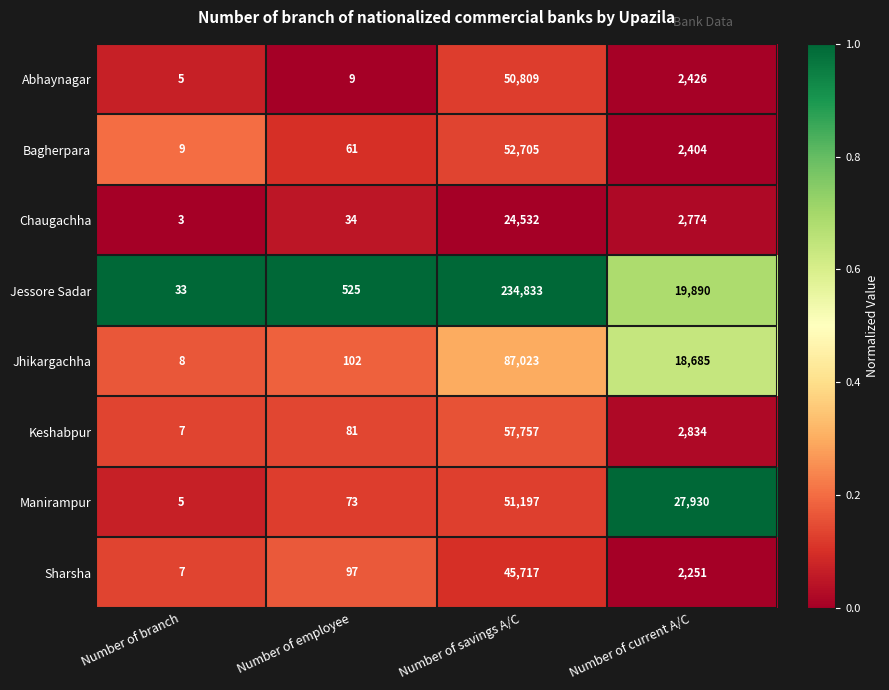

What is the spread (max minus min) of values at Number of employee?

516